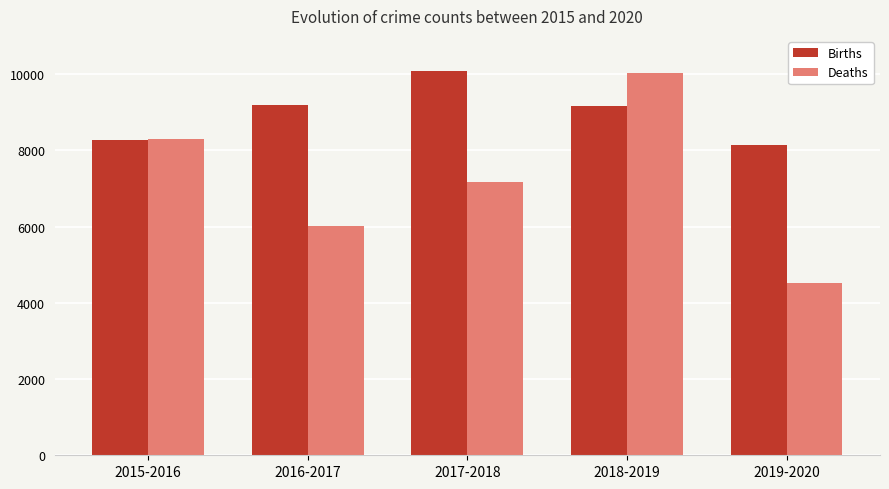

The value of Births at 2019-2020 is 4976. True or false?

False